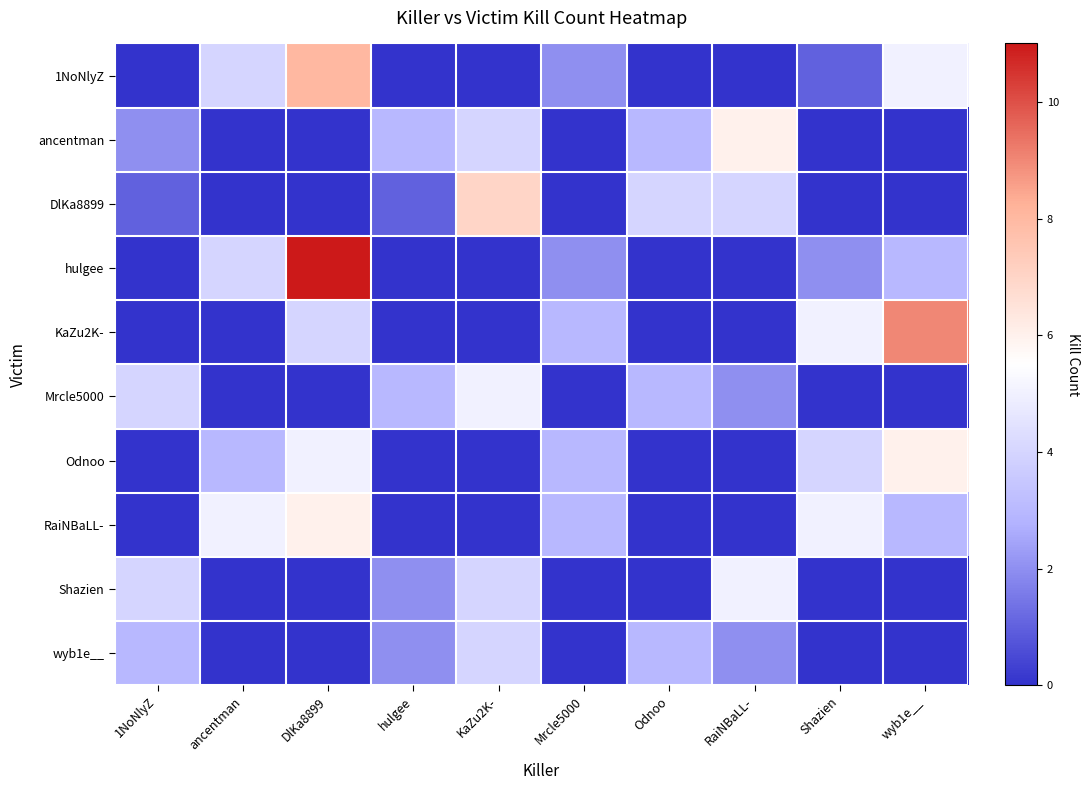

List the series in order of their peak value, highest first.

hulgee, KaZu2K-, 1NoNlyZ, DlKa8899, ancentman, Odnoo, RaiNBaLL-, Mrcle5000, Shazien, wyb1e__